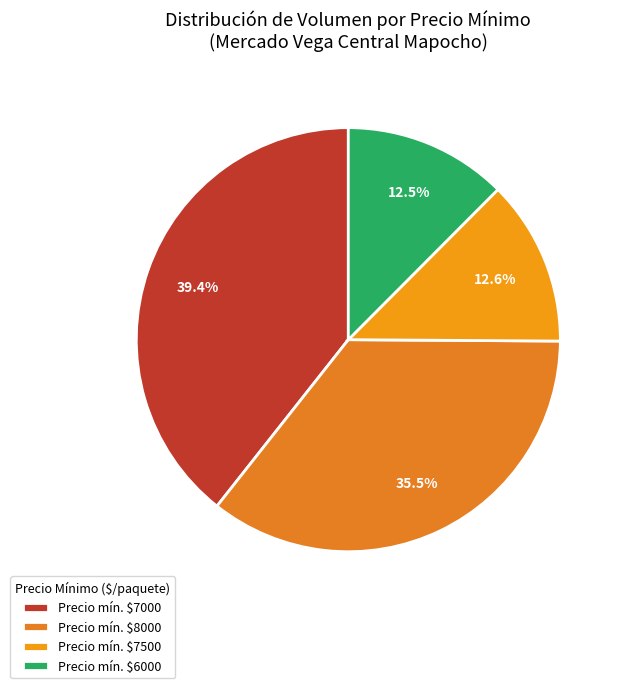

What is the largest slice in the pie chart?

Precio mín. $7000